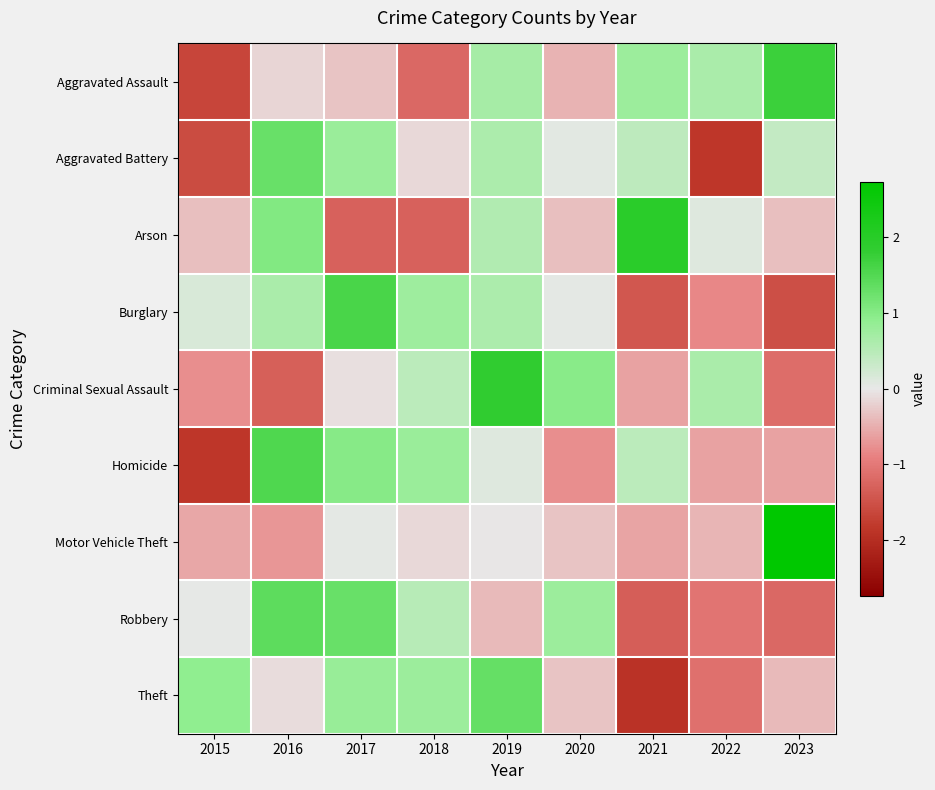

Which label corresponds to the smallest value in the chart?

2021